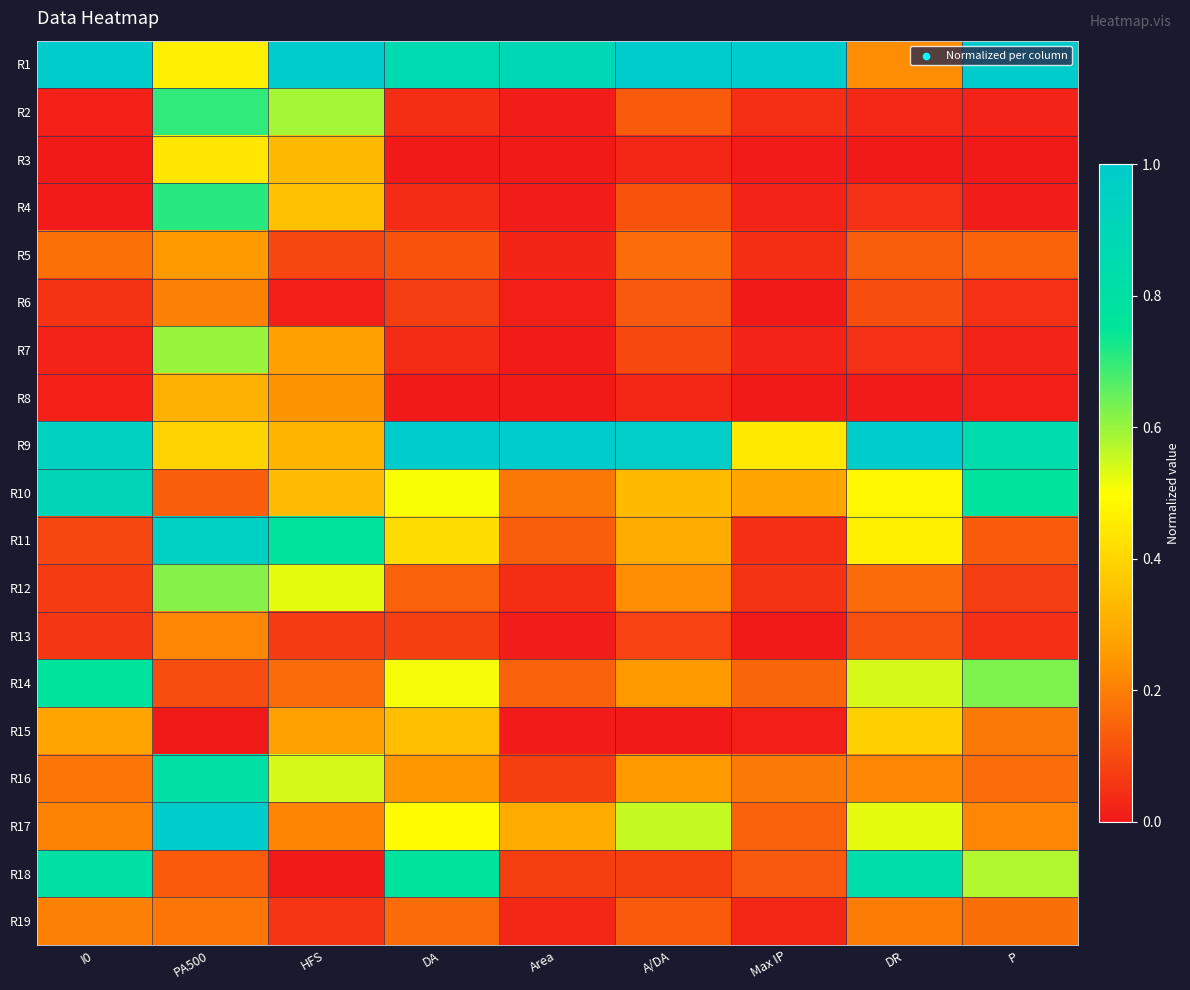

At how many categories does at least one series exceed 0?

9